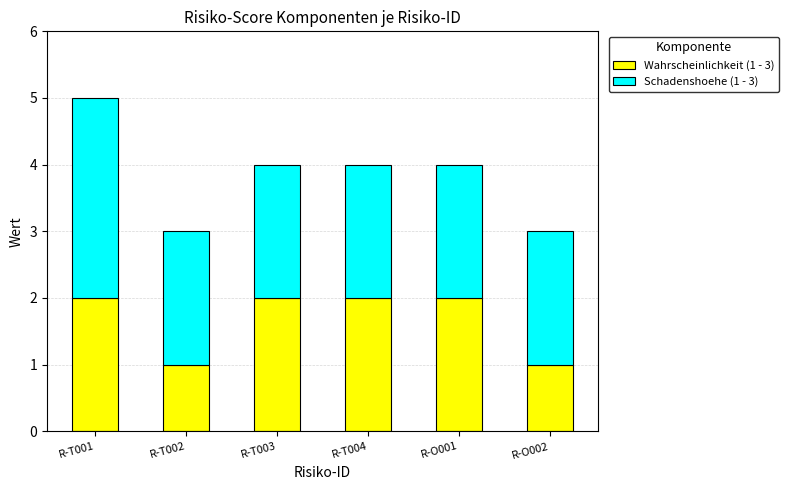

Is it true that Wahrscheinlichkeit (1 - 3) equals 2 at R-O001?

True